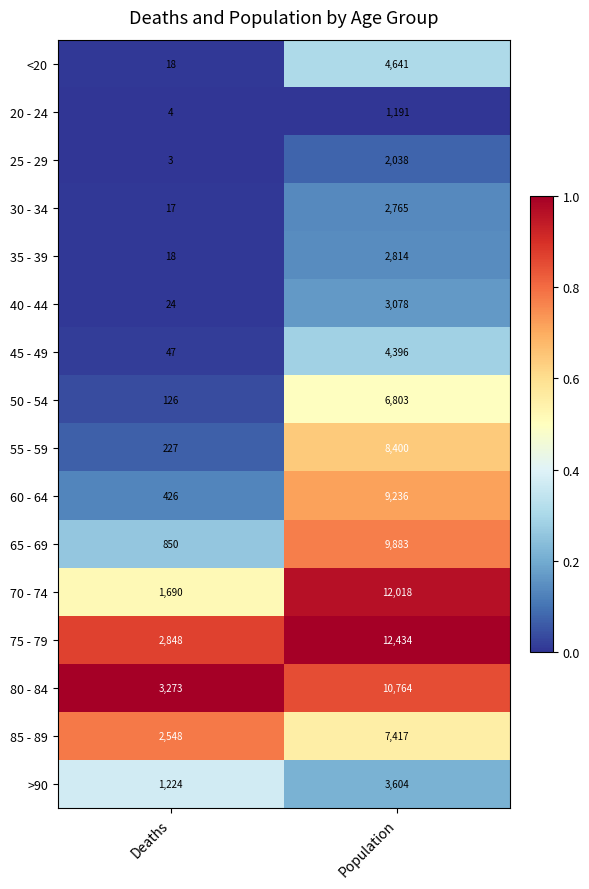

List the series in order of their peak value, lowest first.

20 - 24, 25 - 29, 30 - 34, 35 - 39, 40 - 44, >90, 45 - 49, <20, 50 - 54, 85 - 89, 55 - 59, 60 - 64, 65 - 69, 80 - 84, 70 - 74, 75 - 79